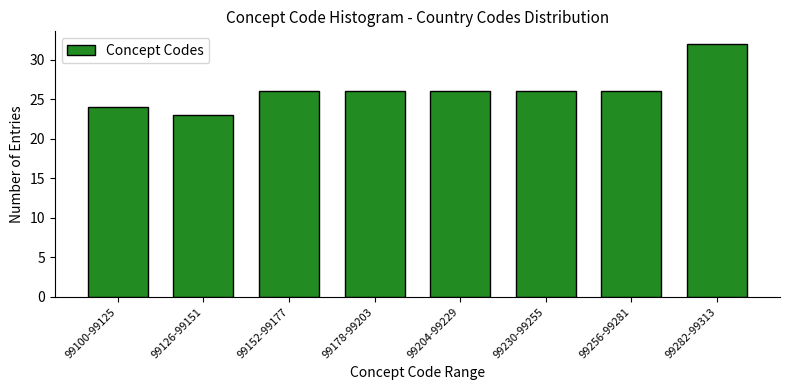

Reading left to right, what are all the values shown in this chart?

24	23	26	26	26	26	26	32